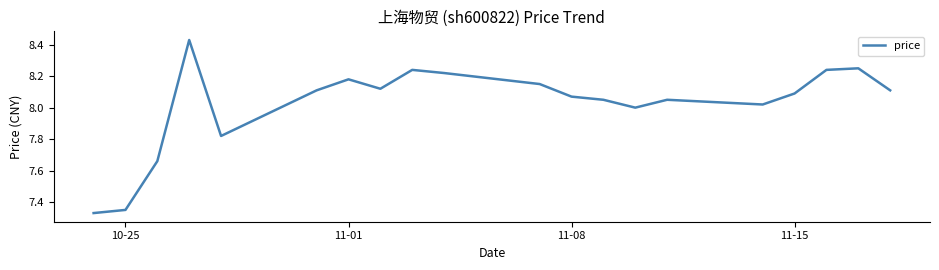

Is this an area chart (filled region under the line)?

No